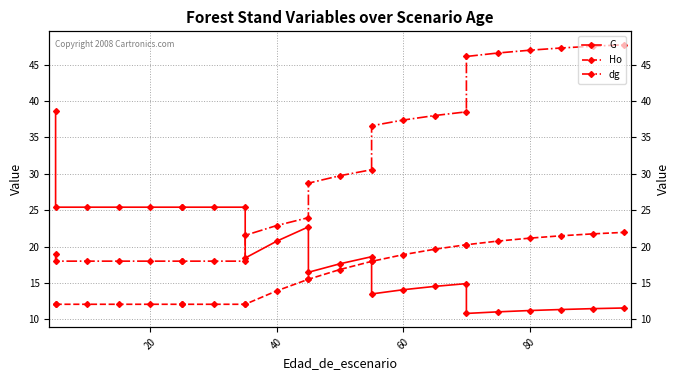

What is the difference between the maximum and minimum values in the G series?

27.8